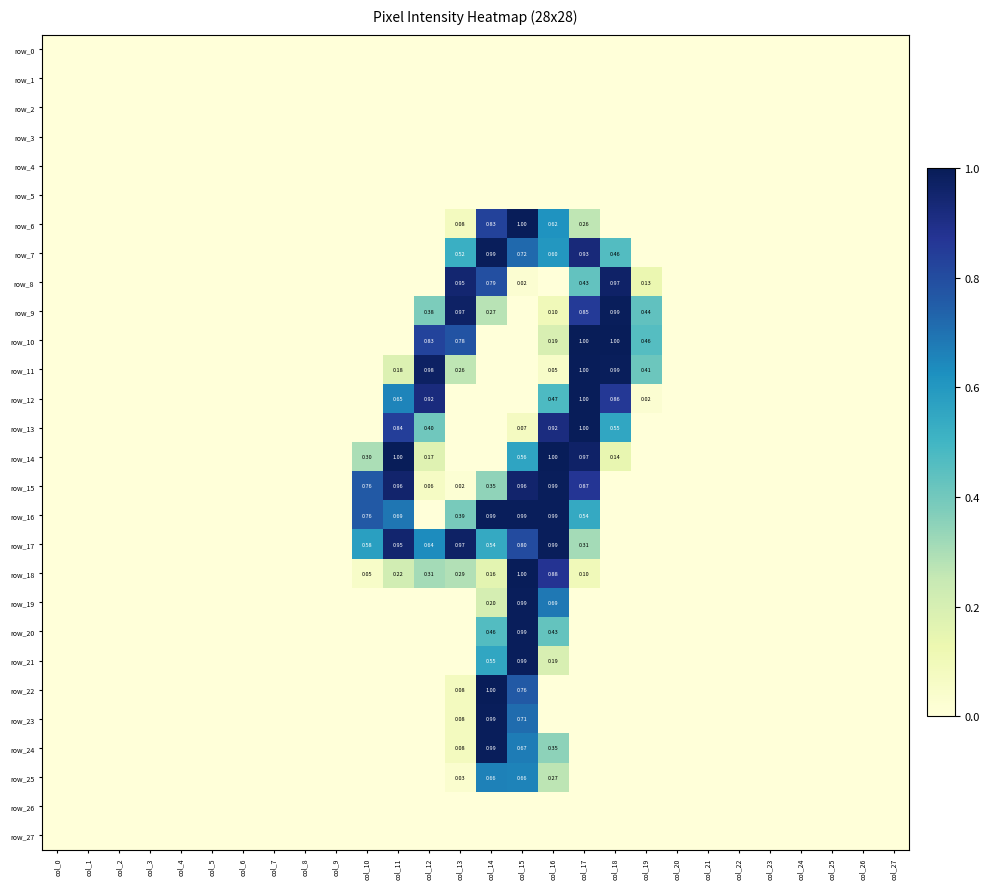

What is the greatest value displayed?

1.0